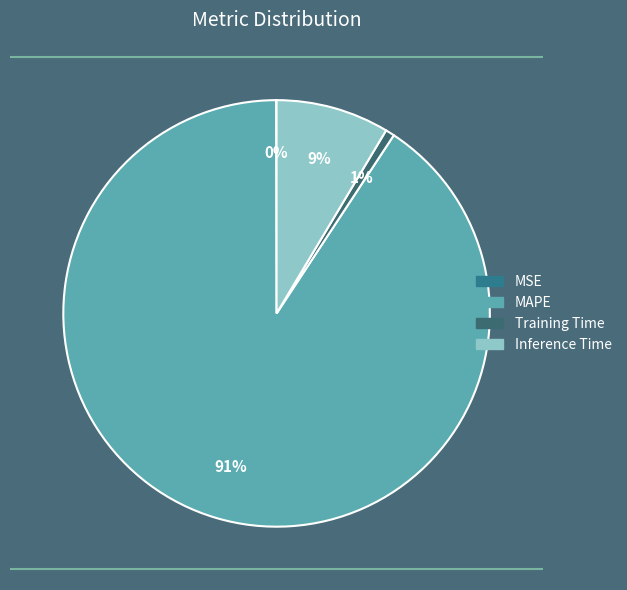

Which category has the smallest portion of the pie?

MSE